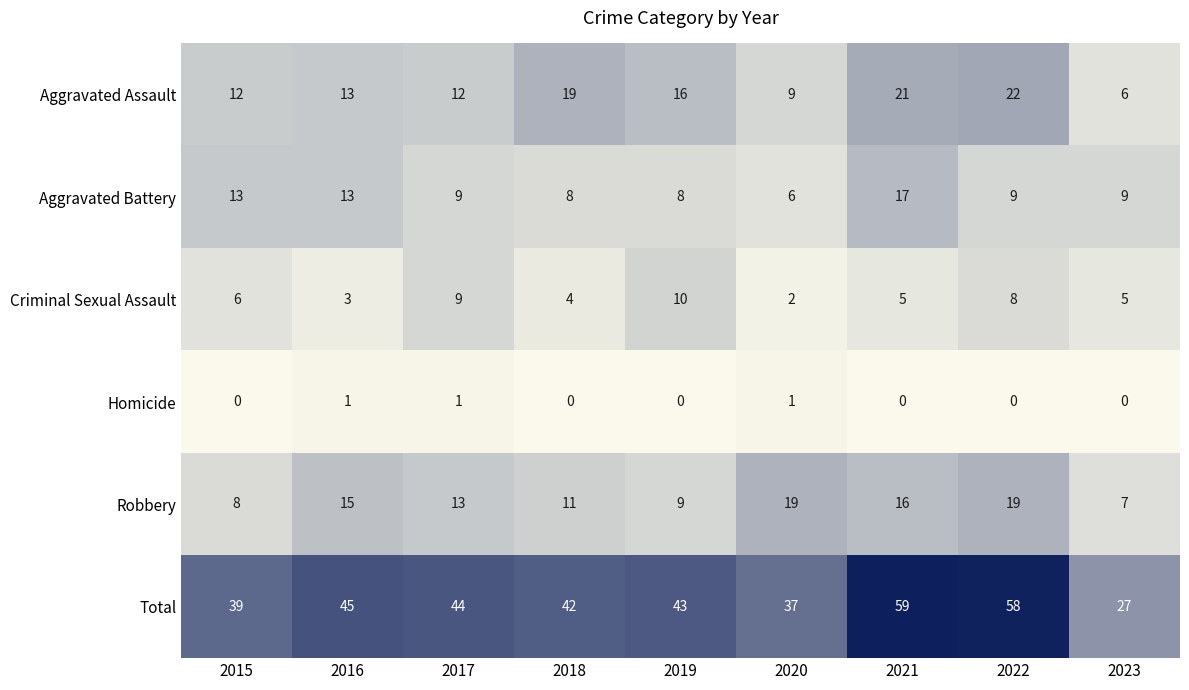

What value does the Aggravated Battery series have at 2019, to the nearest 10?

10